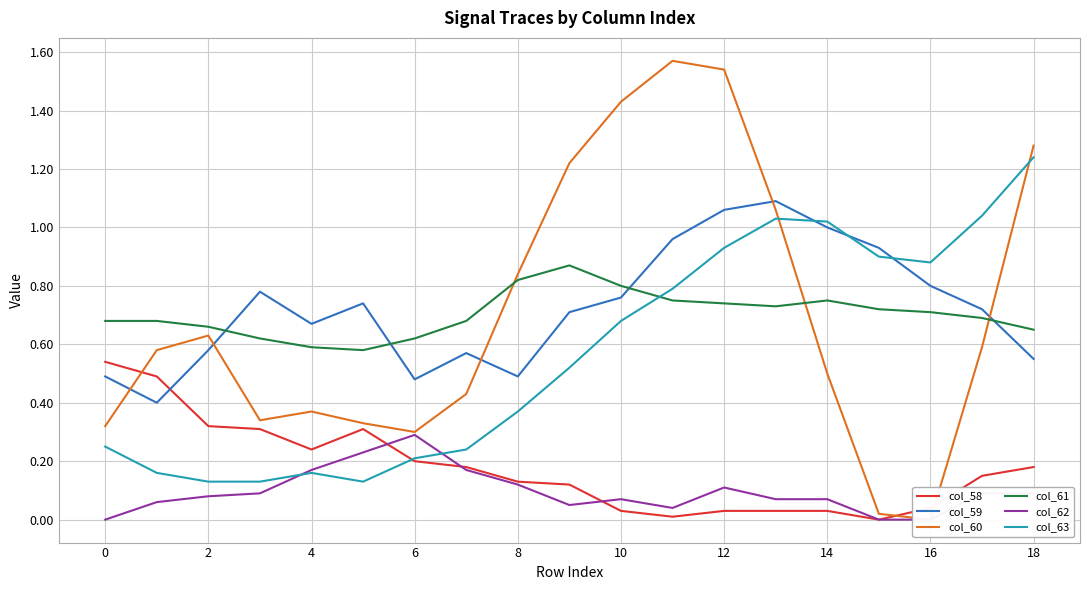

Which series ends up on top after the final intersection of col_63 and col_61?

col_63